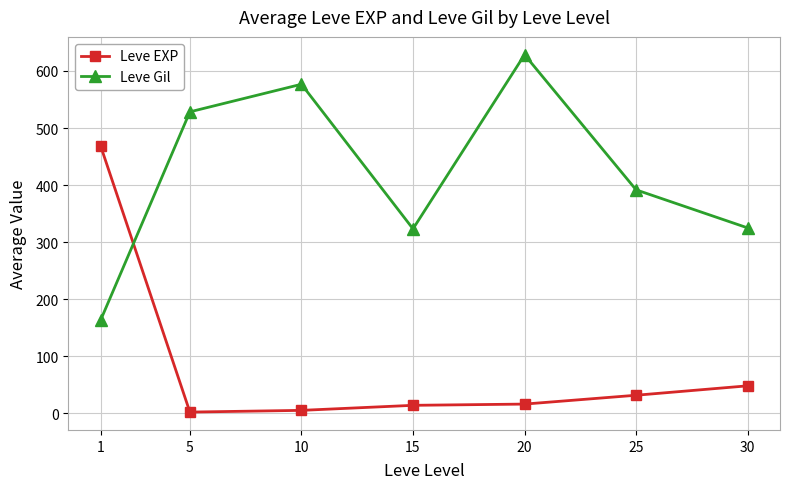

Is this an area chart (filled region under the line)?

No